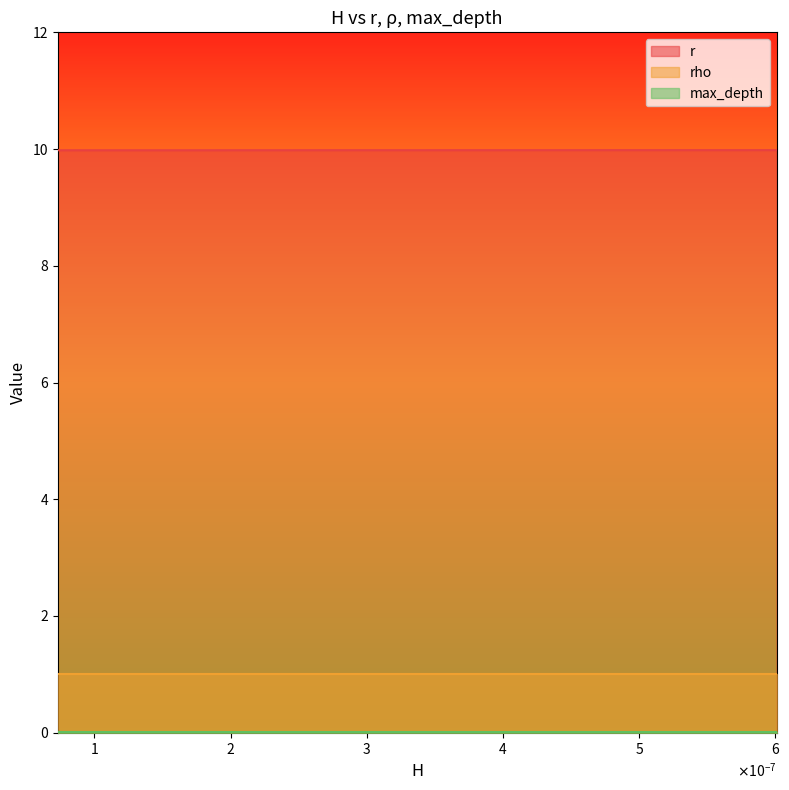

True or false: r and max_depth intersect in this chart.

False